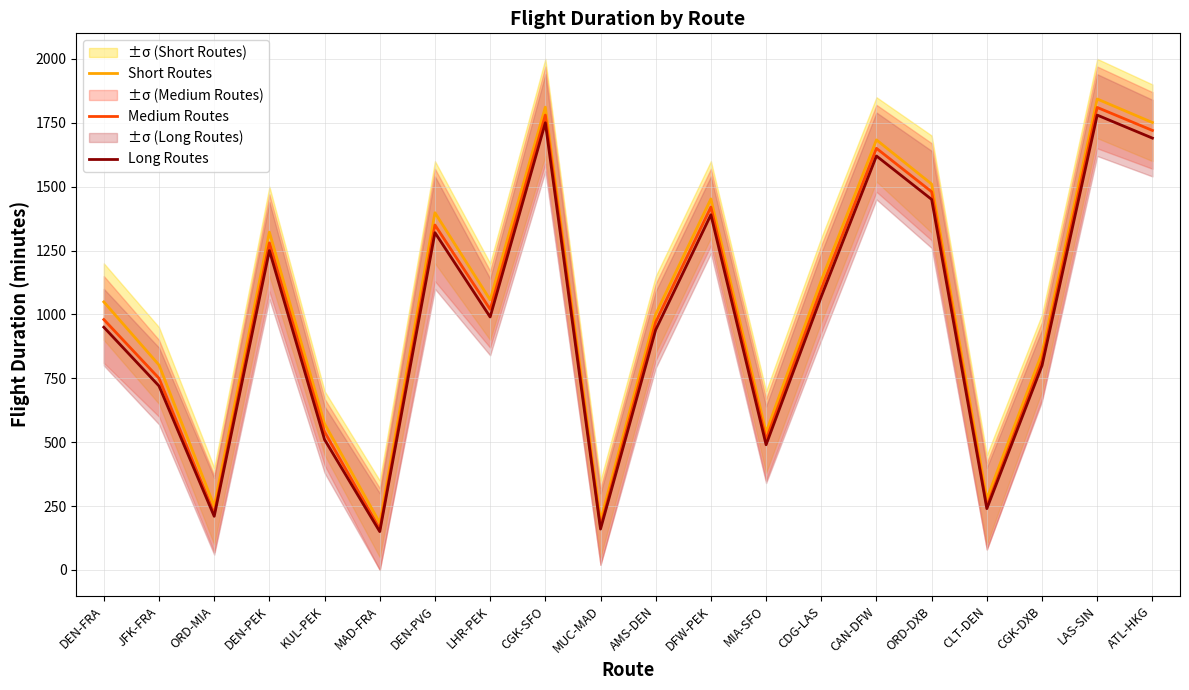

What is the label of the 3rd point from the left?

ORD-MIA